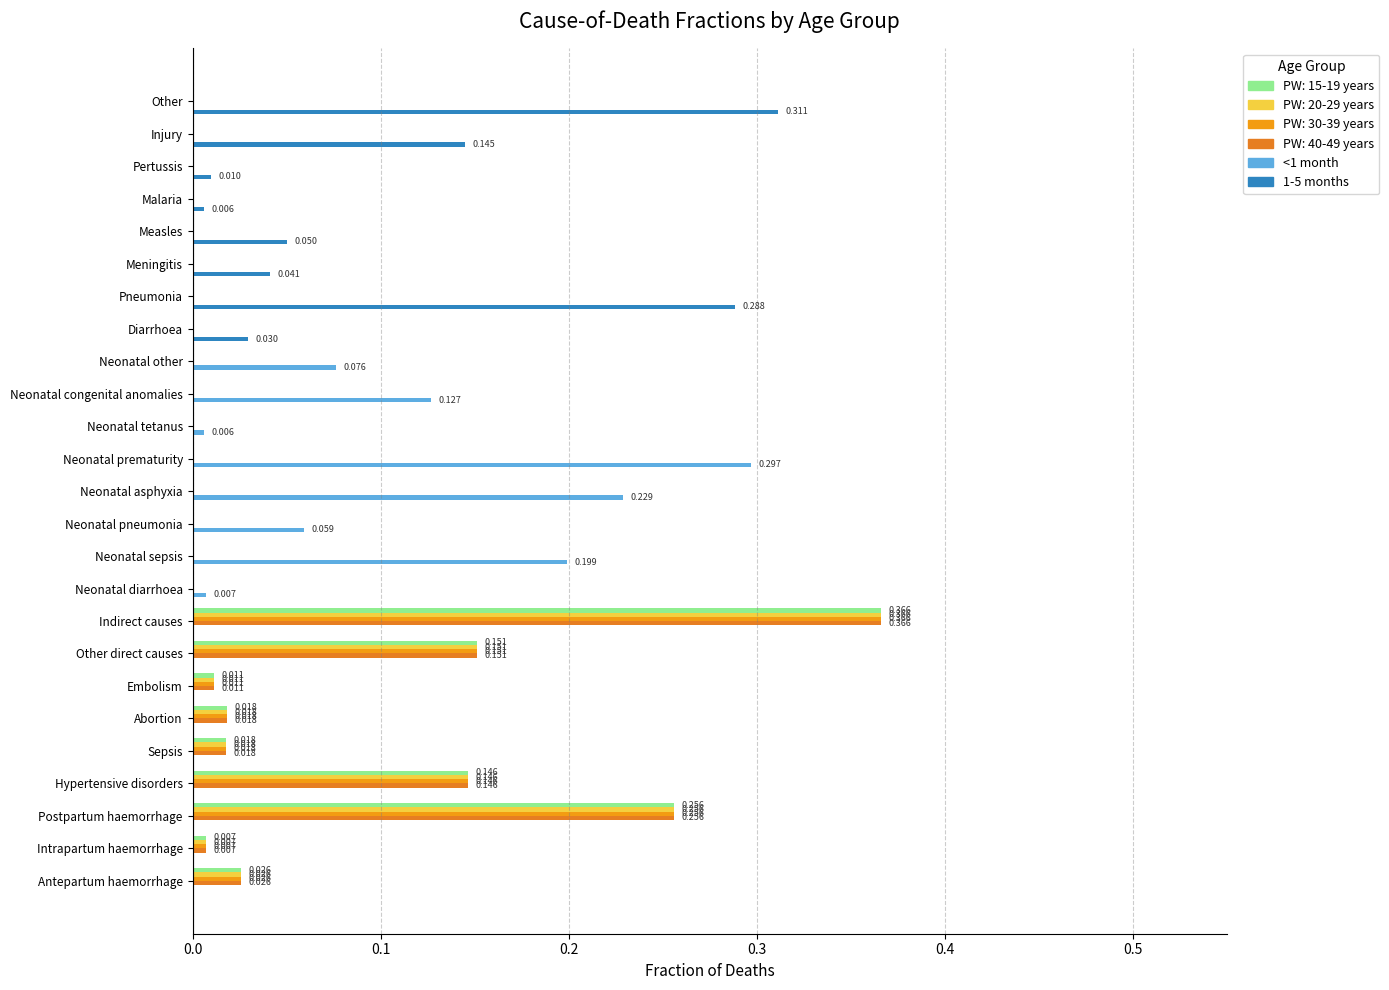

Count the number of categories in the chart.

25